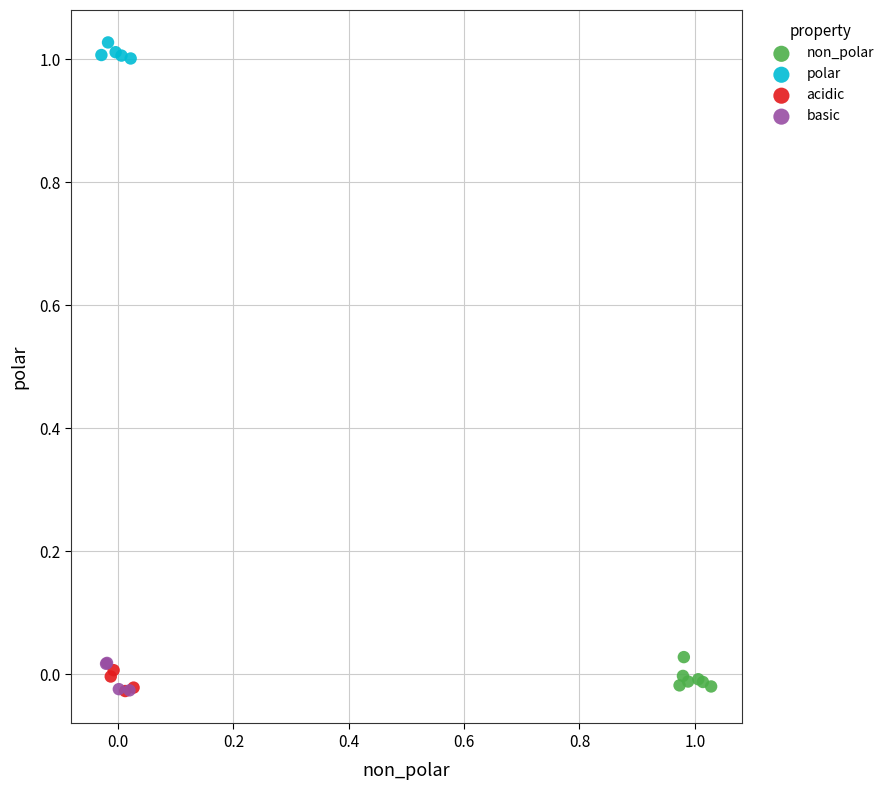

Which series contains the highest Y value?

polar